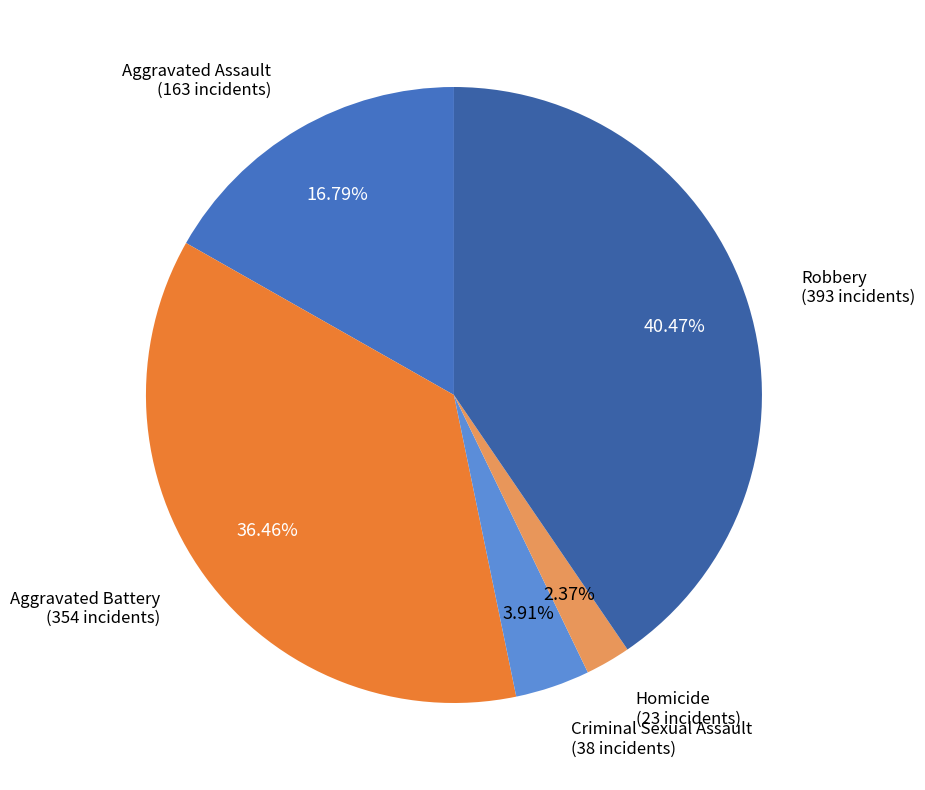

Rank the categories by value from highest to lowest.

Robbery, Aggravated Battery, Aggravated Assault, Criminal Sexual Assault, Homicide